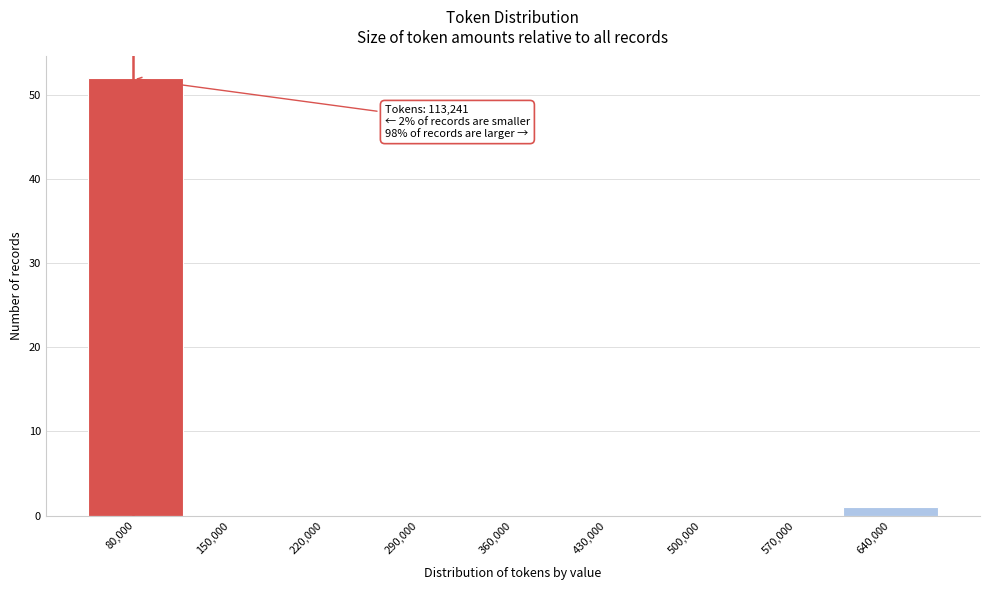

What is the maximum value shown in the chart?

52